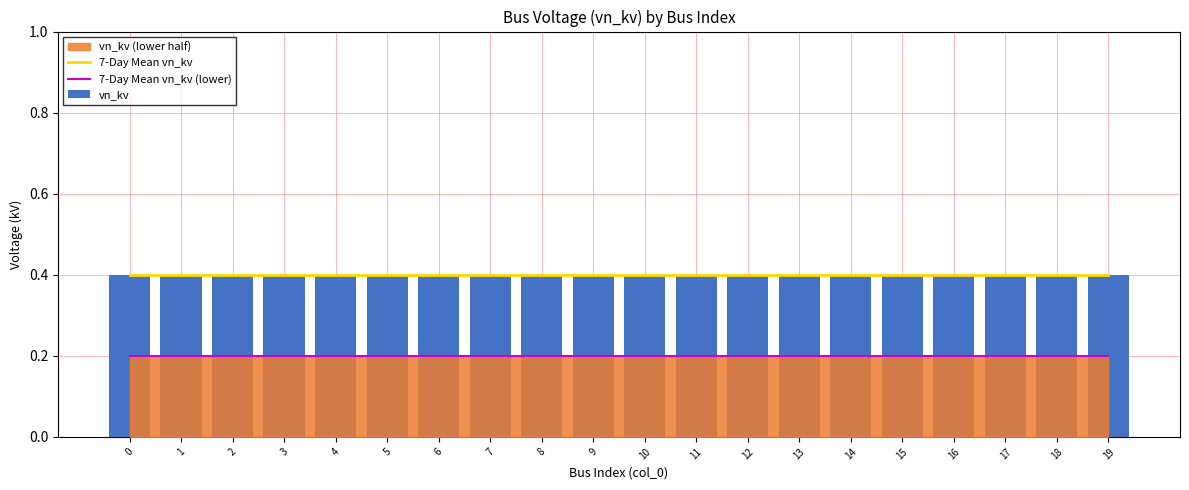

Is it true that 7-Day Mean vn_kv (lower) equals 0.1 at 2?

False